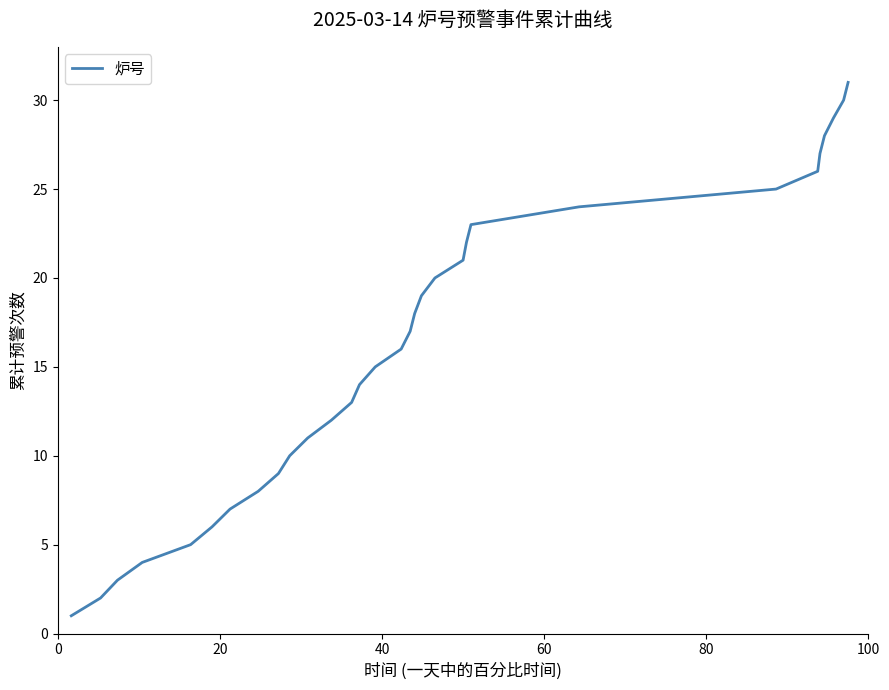

What is the difference between the maximum and minimum values?

30